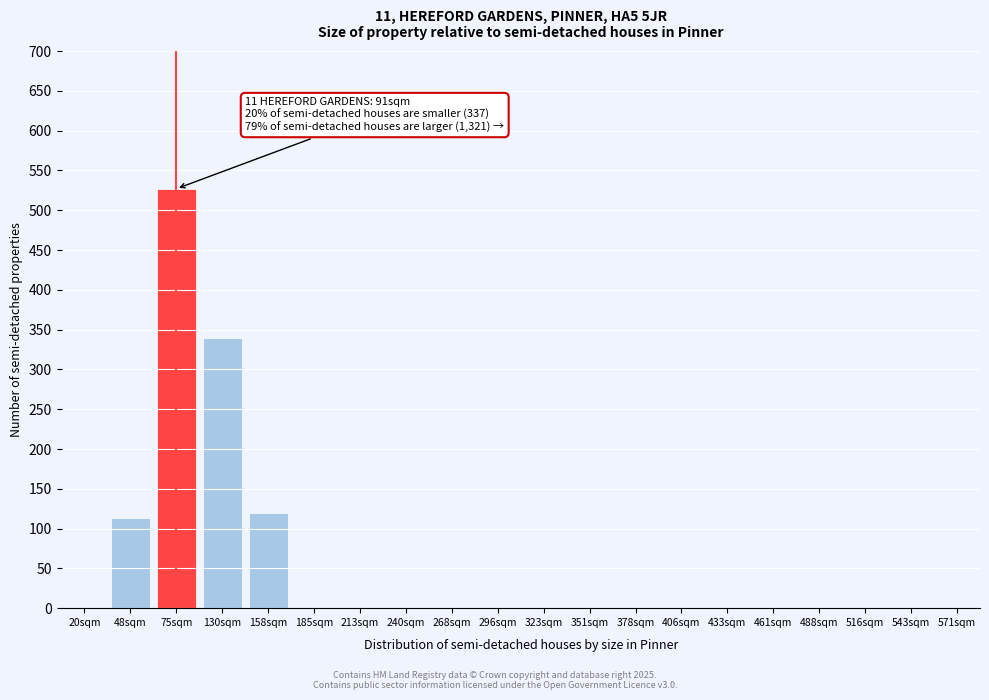

Reading left to right, list all the values displayed in this chart.

20sqm=0	48sqm=113	75sqm=527	130sqm=339	158sqm=120	185sqm=0	213sqm=0	240sqm=0	268sqm=0	296sqm=0	323sqm=0	351sqm=0	378sqm=0	406sqm=0	433sqm=0	461sqm=0	488sqm=0	516sqm=0	543sqm=0	571sqm=0